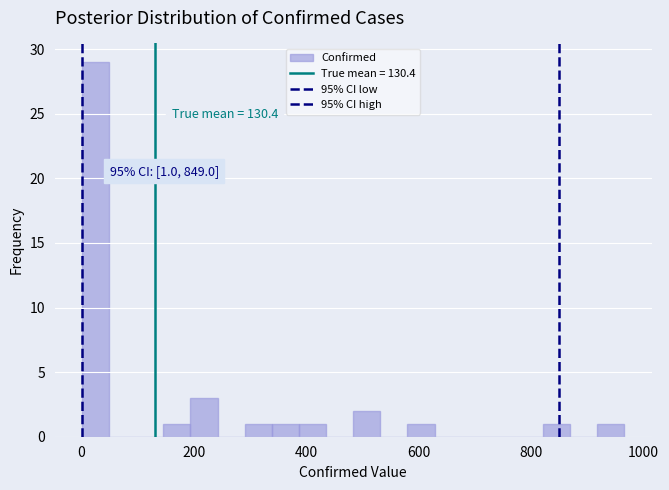

Around what value on the x-axis is the tallest bar? Give the approximate position of its centre, as read against the axis.

20